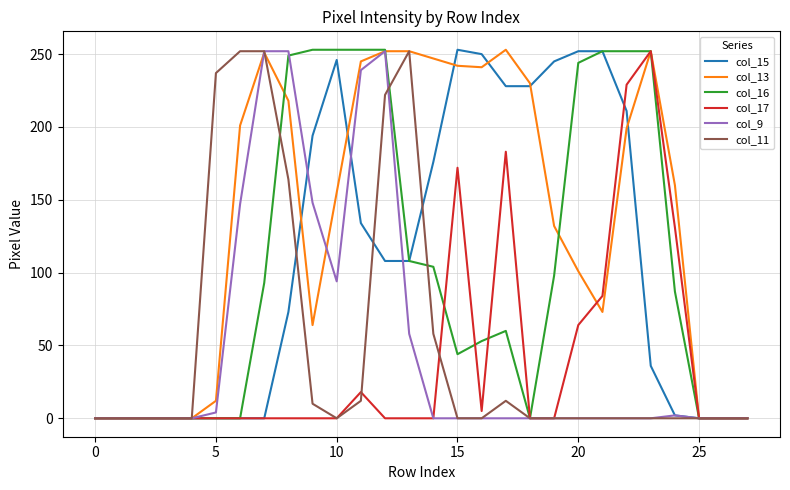

Which series has the largest total across all categories?

col_13